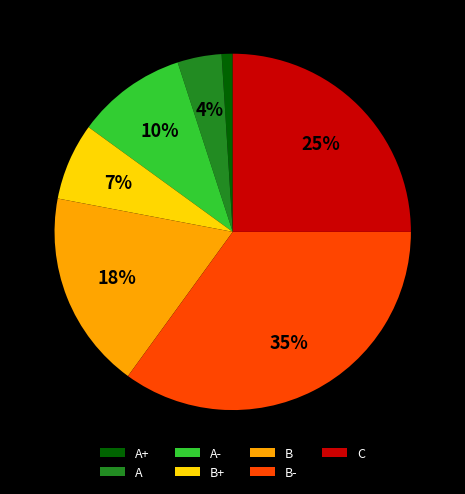

To the nearest percent, what is the average slice percentage?

14%